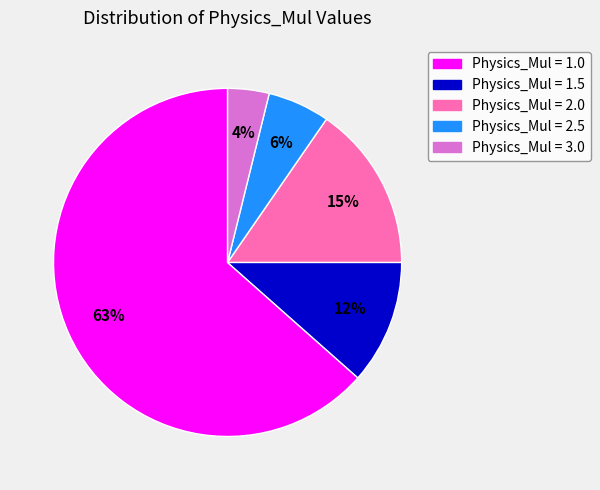

Is there a majority slice in this chart?

Yes